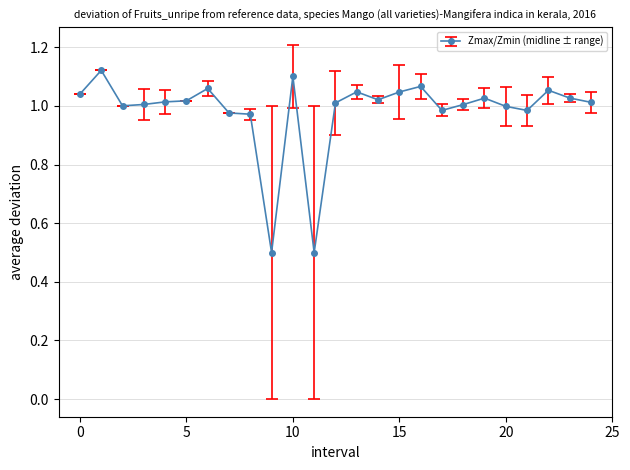

What is the sum of all values?

24.6